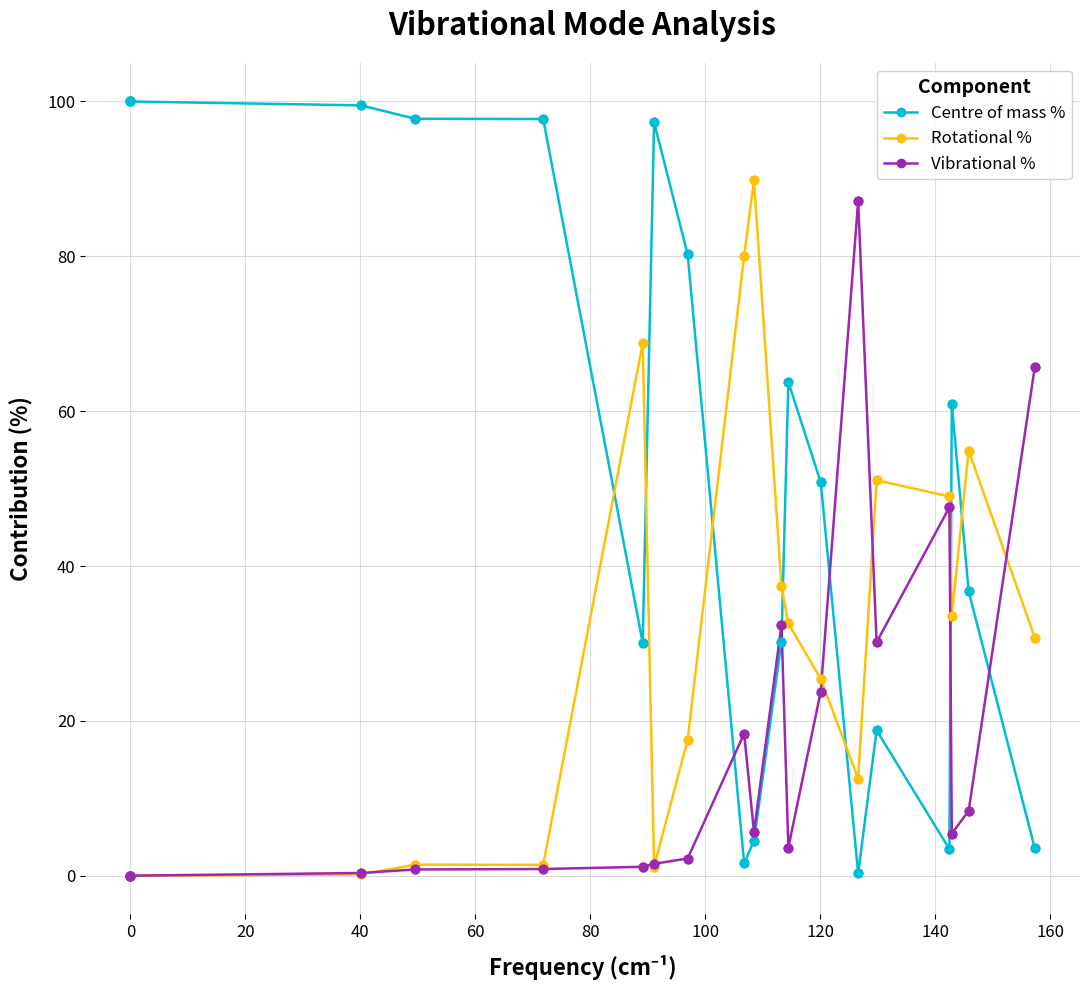

Which series has the largest total across all categories?

Centre of mass %